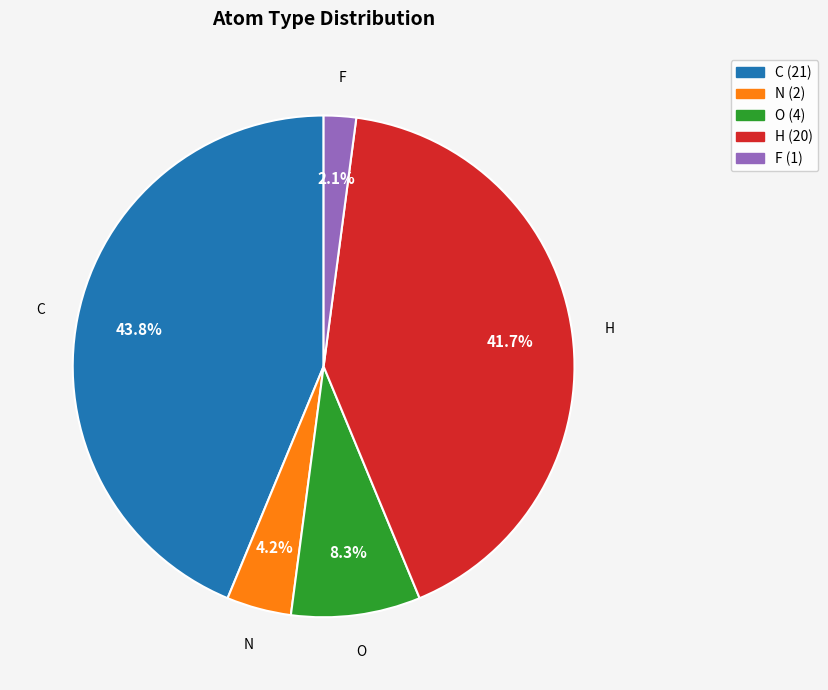

What percentage is the H slice, to the nearest percent?

42%